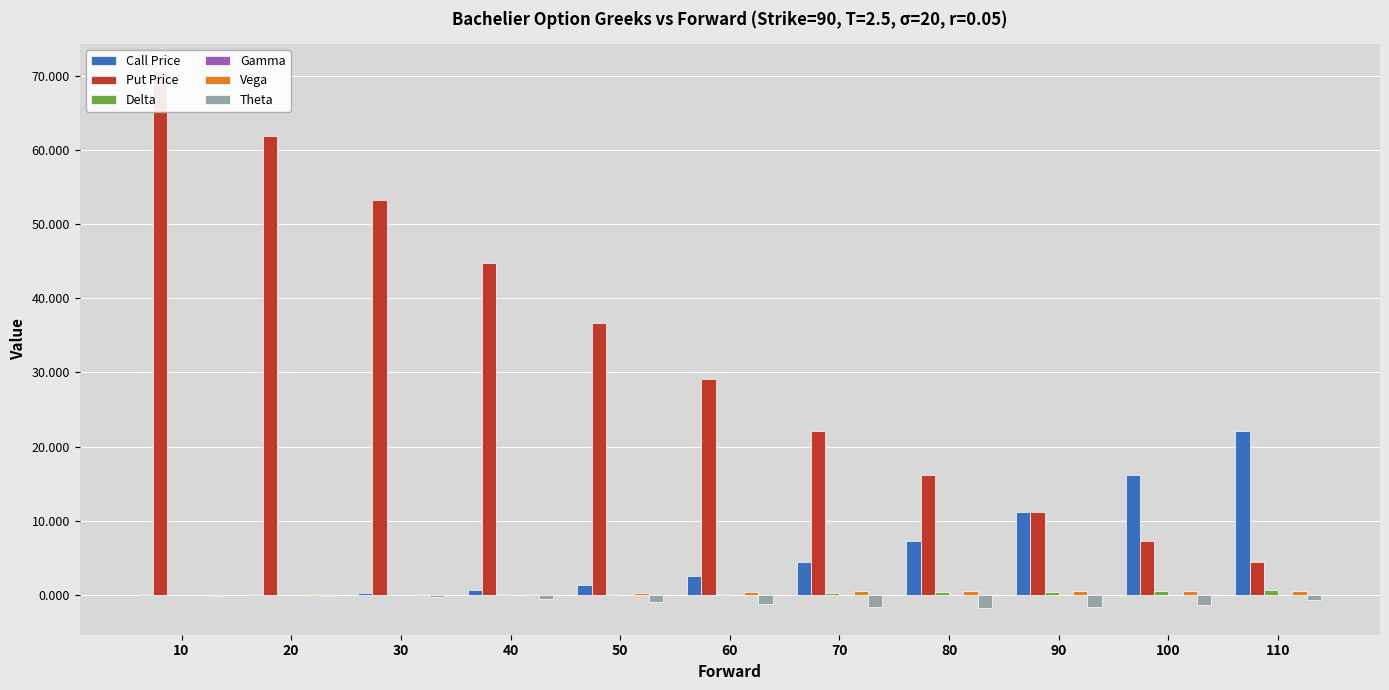

Reading left to right, what are all the values shown in this chart?

Call Price: 10=0.1	20=0.1	30=0.3	40=0.7	50=1.4	60=2.6	70=4.5	80=7.3	90=11.1	100=16.1	110=22.1
Put Price: 10=70.7	20=61.9	30=53.3	40=44.8	50=36.7	60=29.0	70=22.1	80=16.1	90=11.1	100=7.3	110=4.5
Delta: 10=0.0	20=0.0	30=0.0	40=0.1	50=0.1	60=0.2	70=0.2	80=0.3	90=0.4	100=0.6	110=0.6
Gamma: 10=0.0	20=0.0	30=0.0	40=0.0	50=0.0	60=0.0	70=0.0	80=0.0	90=0.0	100=0.0	110=0.0
Vega: 10=0.0	20=0.0	30=0.1	40=0.2	50=0.3	60=0.4	70=0.5	80=0.5	90=0.6	100=0.5	110=0.5
Theta: 10=-0.1	20=-0.2	30=-0.4	40=-0.6	50=-0.9	60=-1.3	70=-1.6	80=-1.8	90=-1.7	100=-1.3	110=-0.7